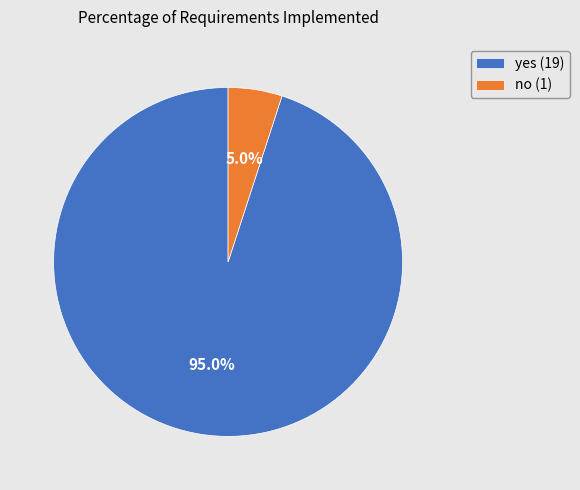

To the nearest percent, what is the average slice percentage?

50%